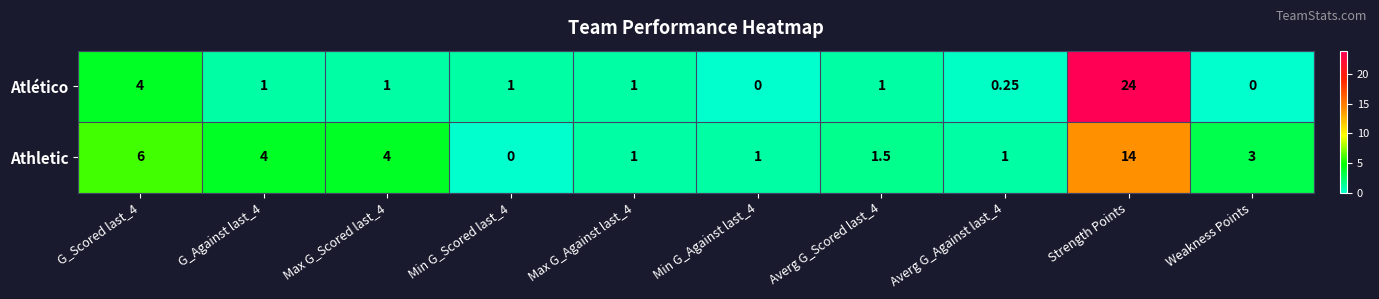

Which series has the widest spread of values?

Atlético